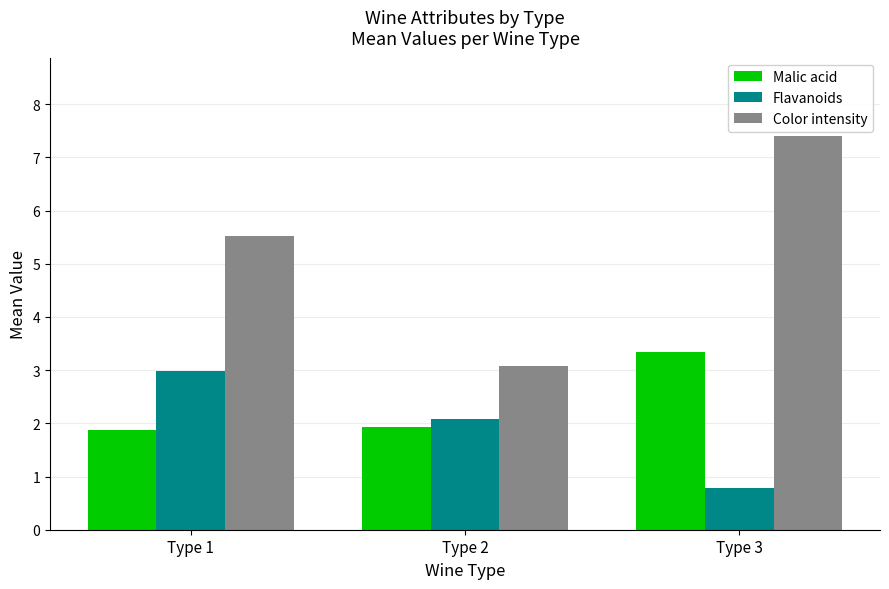

Which series has the largest range (max minus min)?

Color intensity